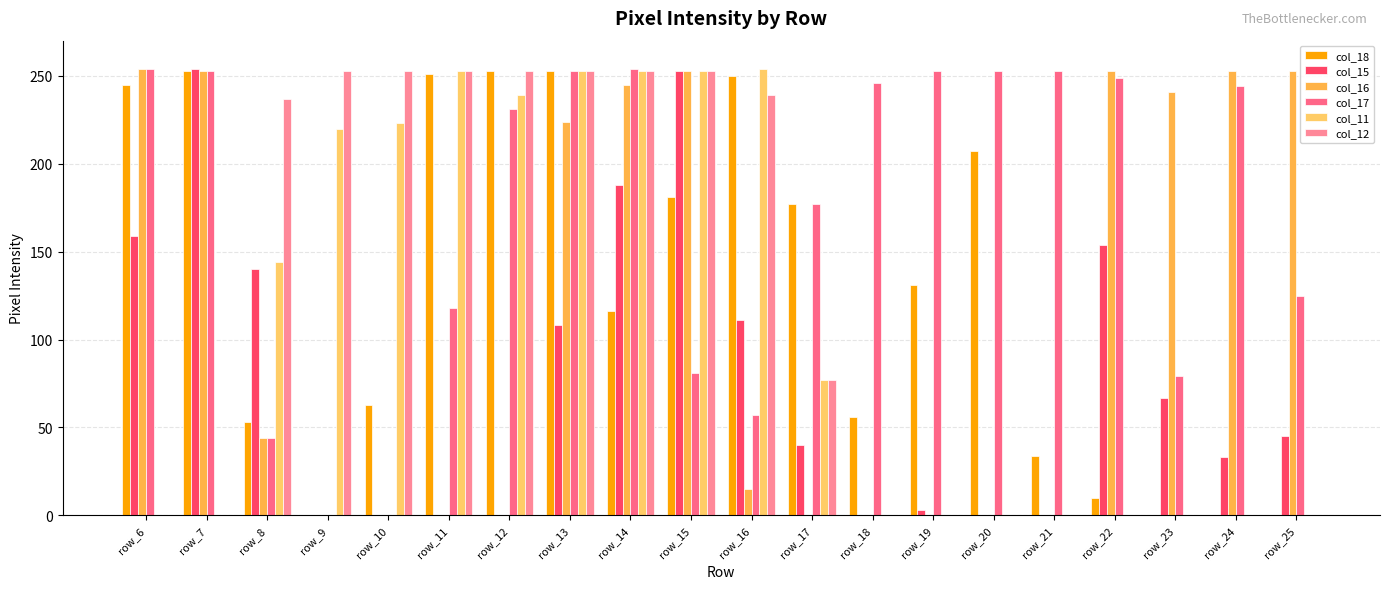

Is the value of col_11 at row_20 greater than the value of col_17 at row_11?

No